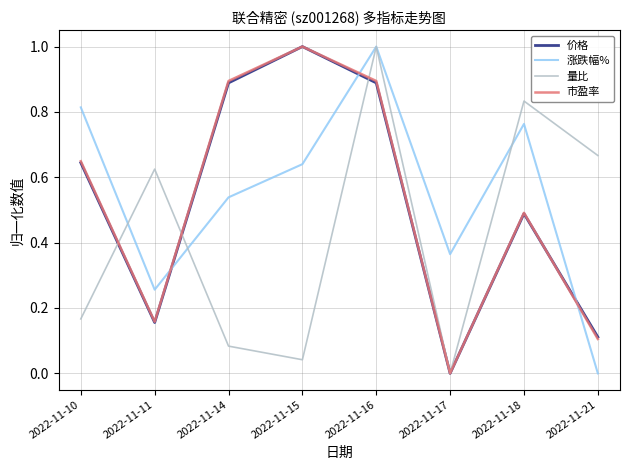

Is the value of 量比 at 2022-11-10 greater than the value of 市盈率 at 2022-11-18?

No